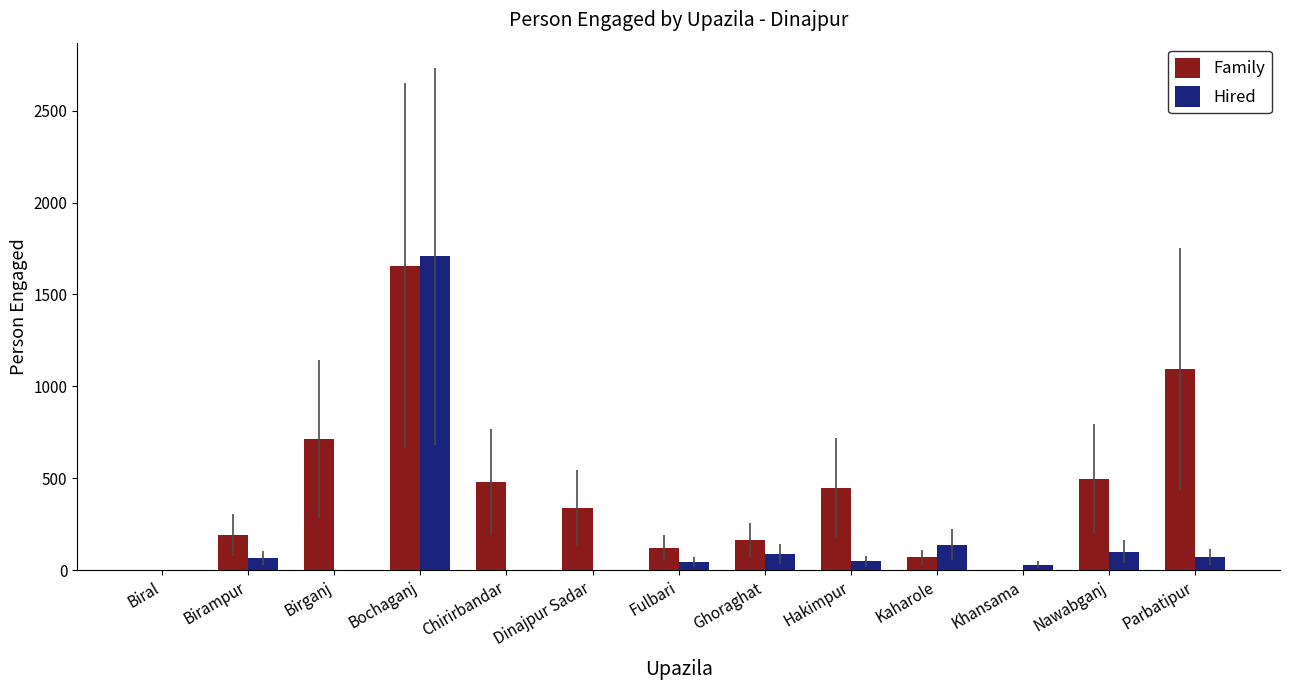

What is the spread (max minus min) of values at Hakimpur?

400